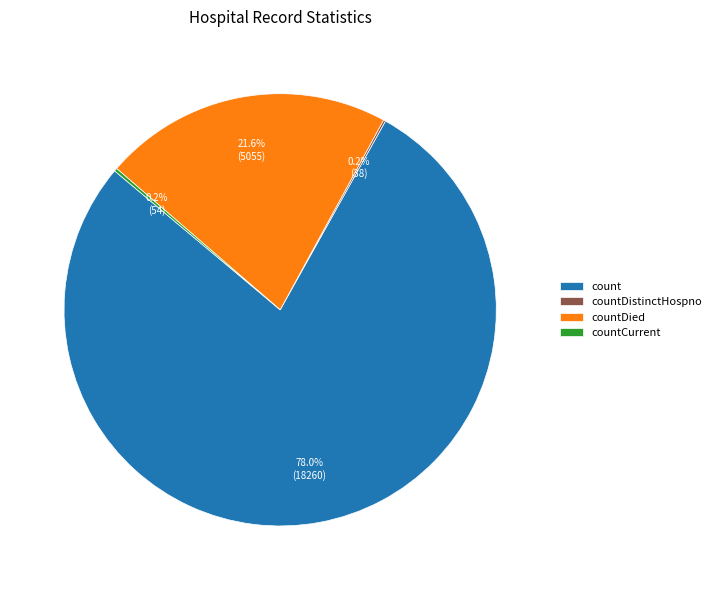

To the nearest percent, what is the combined percentage of count and countDied?

100%